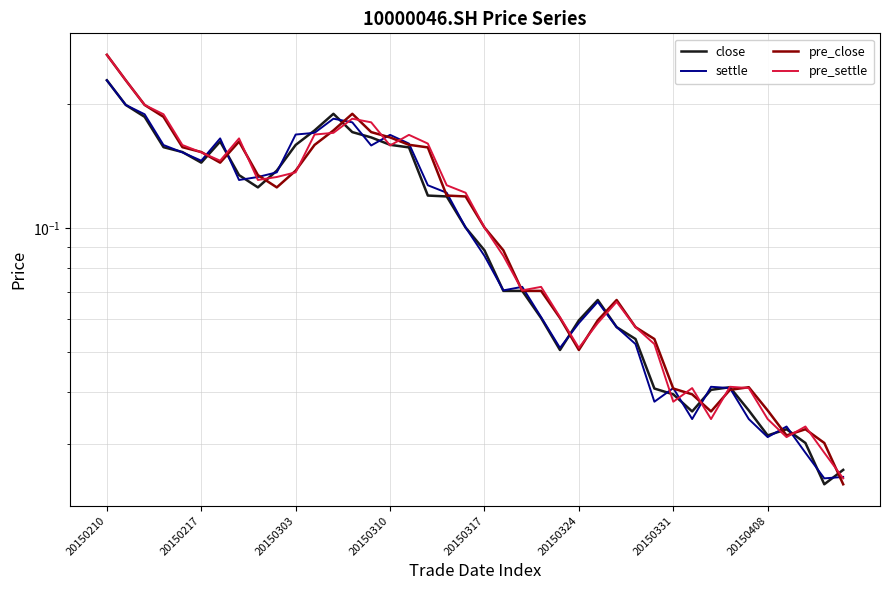

At which label is close closest to 0?

38